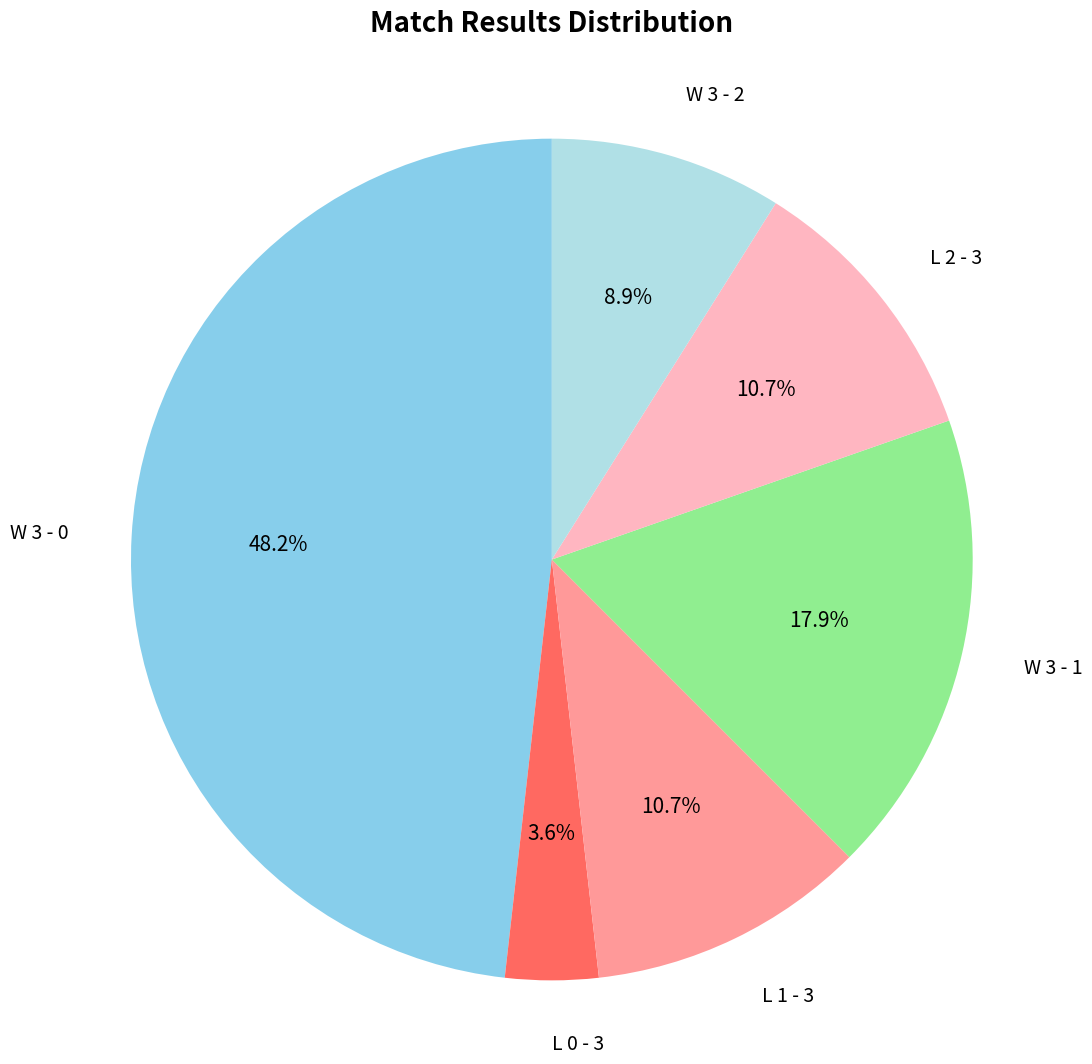

Which slice is the smallest?

L 0 - 3